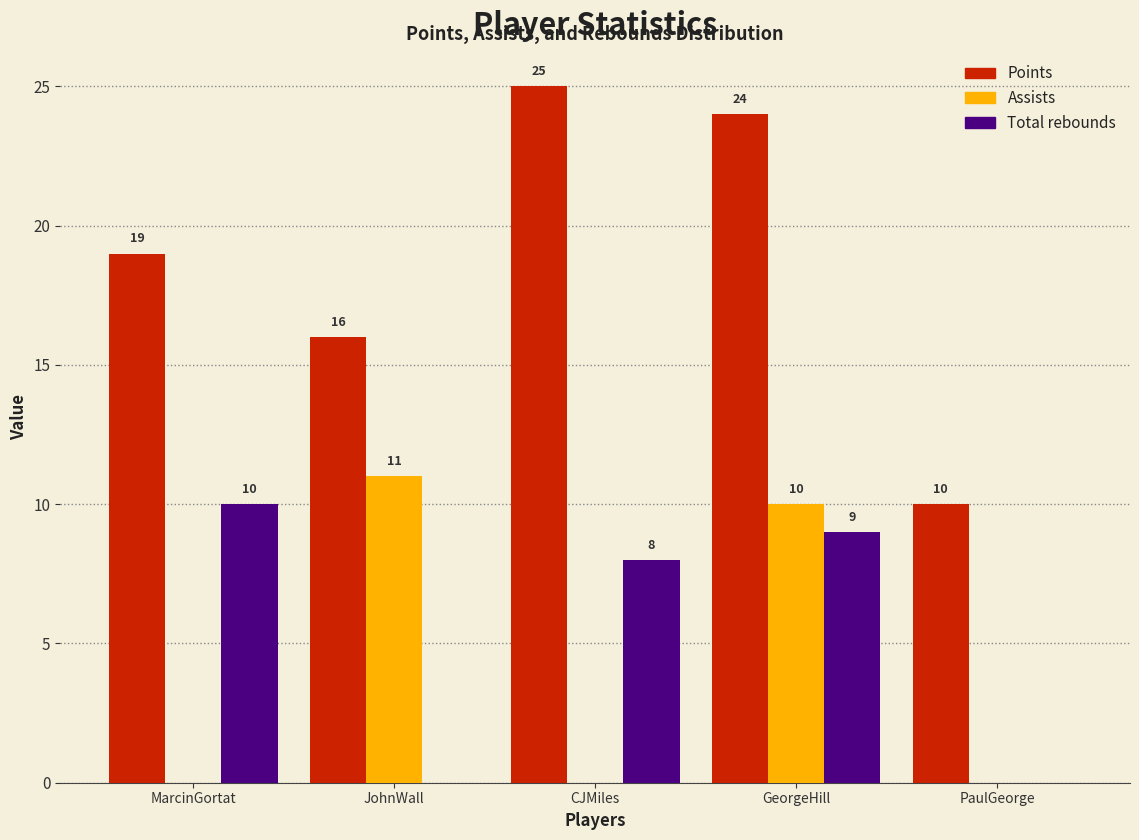

Reading right to left, list all the values displayed in this chart.

Points: PaulGeorge=10	GeorgeHill=24	CJMiles=25	JohnWall=16	MarcinGortat=19
Assists: PaulGeorge=0	GeorgeHill=10	CJMiles=0	JohnWall=11	MarcinGortat=0
Total rebounds: PaulGeorge=0	GeorgeHill=9	CJMiles=8	JohnWall=0	MarcinGortat=10